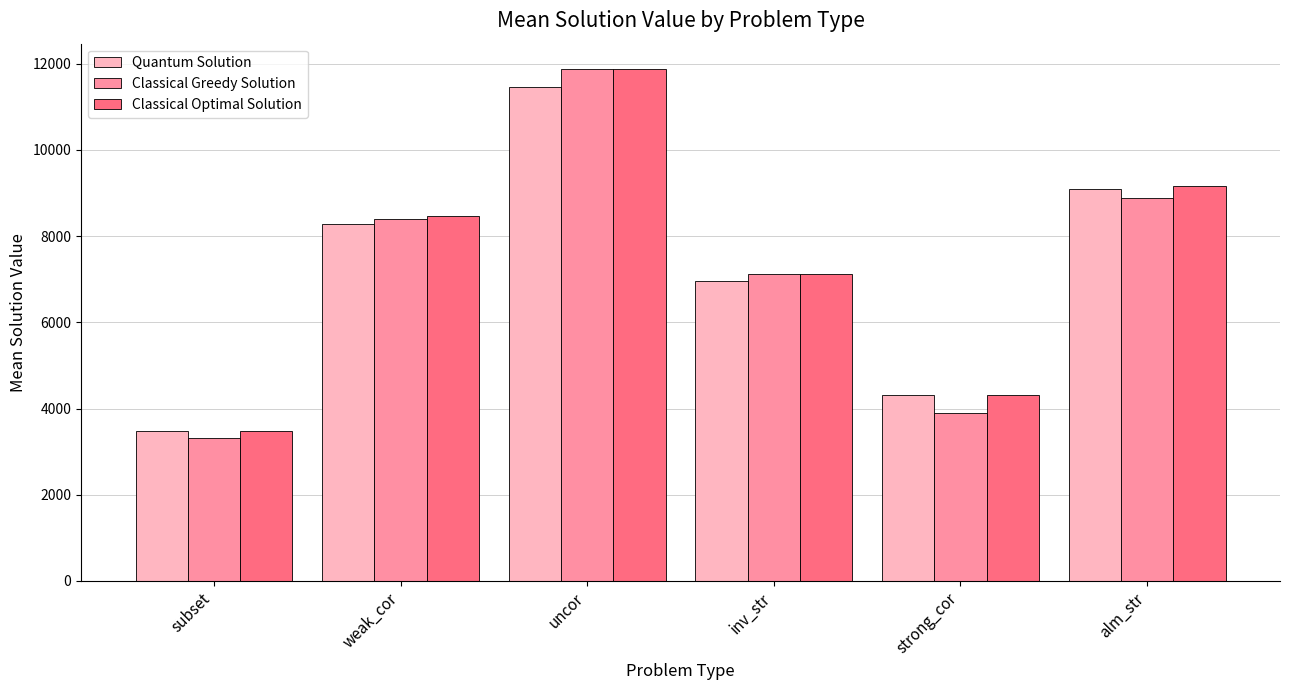

Which series has the largest range (max minus min)?

Classical Greedy Solution